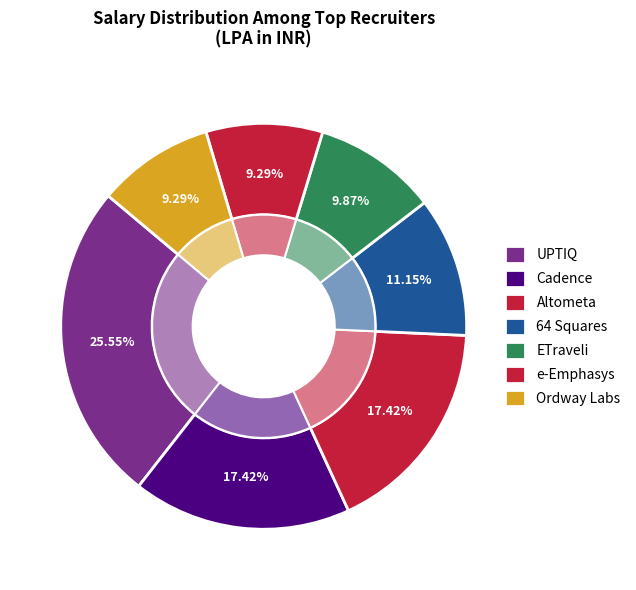

What is the largest slice in the pie chart?

UPTIQ